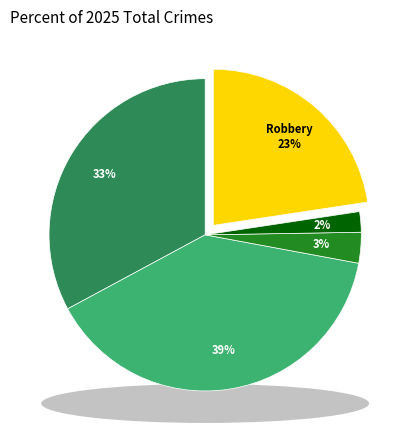

Count the number of slices in the pie.

5